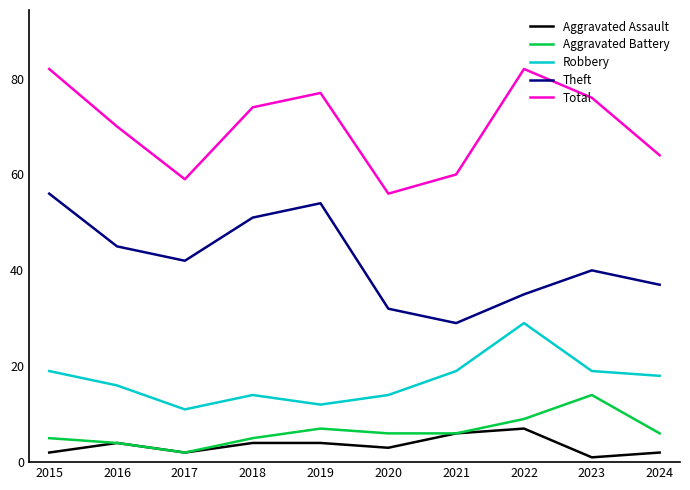

Is it true that Robbery equals 19 at 2023?

True